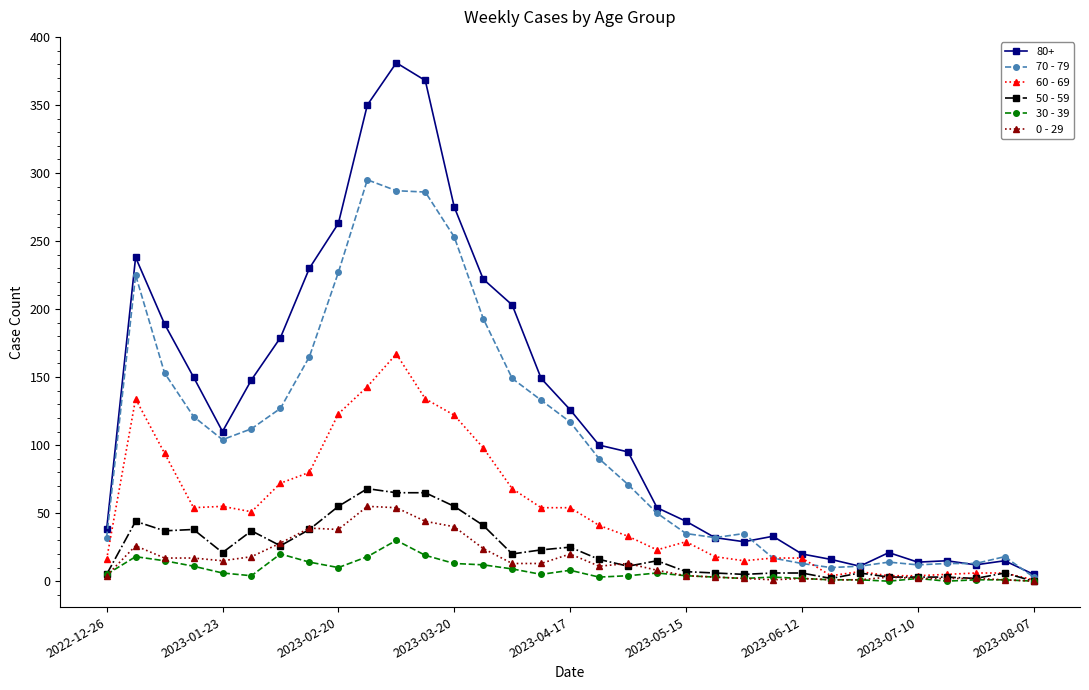

At how many categories does at least one series exceed 310?

3